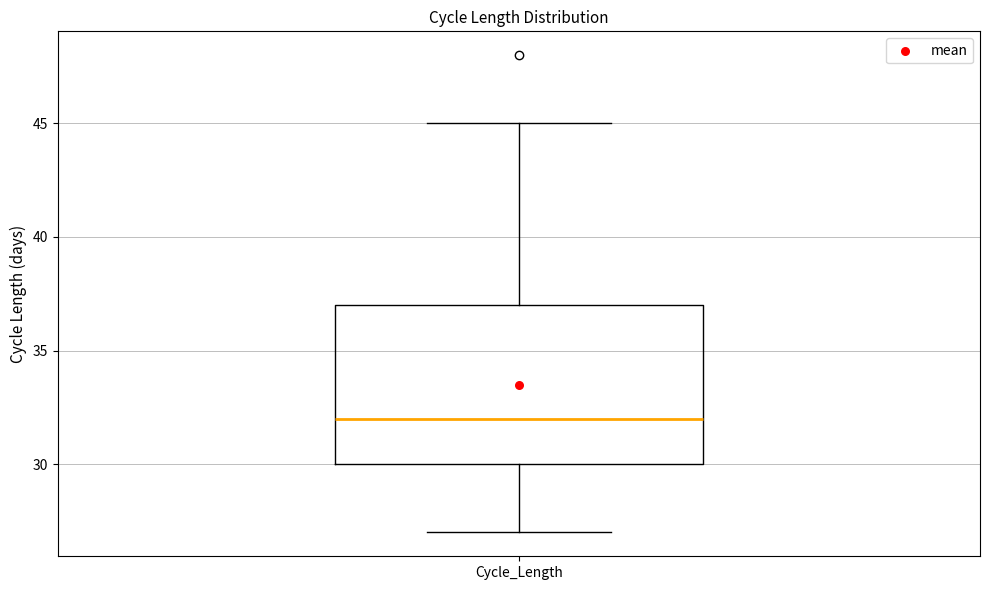

Transcribe this box plot: give where the median line is, the range the box spans, and where the two whiskers end, as read against the y-axis. The values are not printed on the chart, so give them approximately, as read against the axis.

median 32, box 30 to 37, whiskers 27 to 45